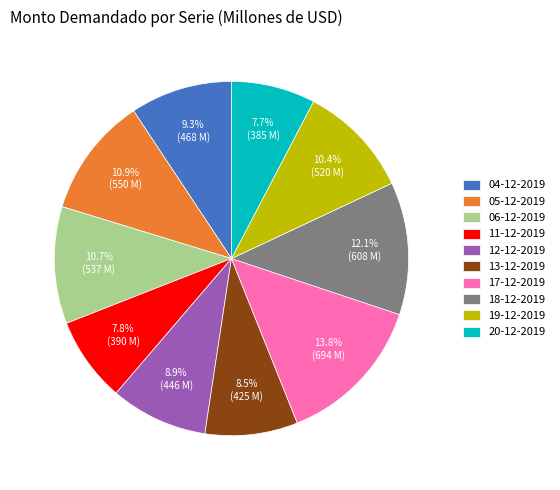

To the nearest percent, what is the difference between the 06-12-2019 and 17-12-2019 slice percentages?

3%